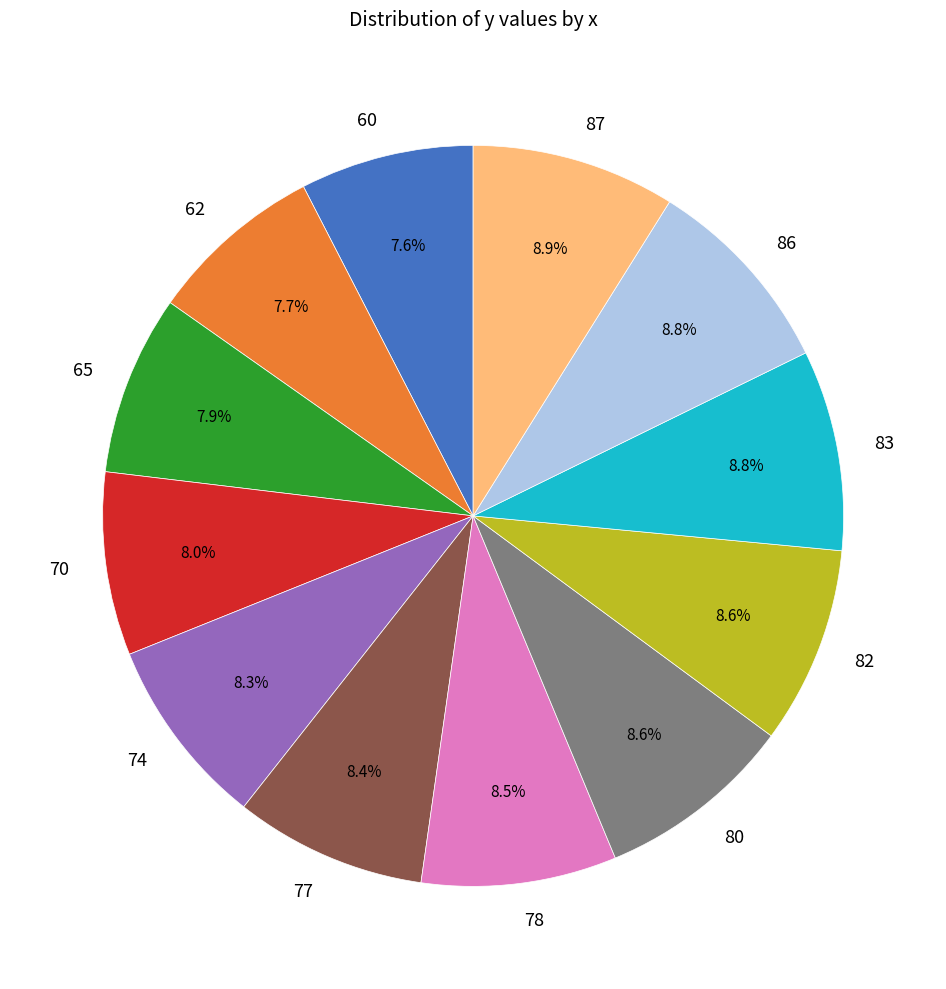

Count the number of slices in the pie.

12